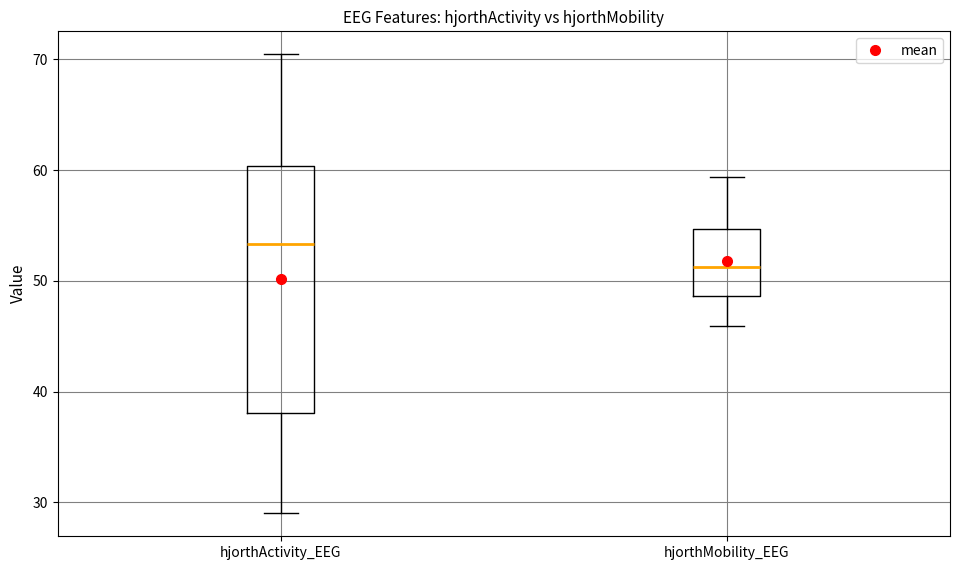

Where does the median line of the box for hjorthActivity_EEG sit on the y-axis? The values are not printed on the chart, so give them approximately, as read against the axis.

53